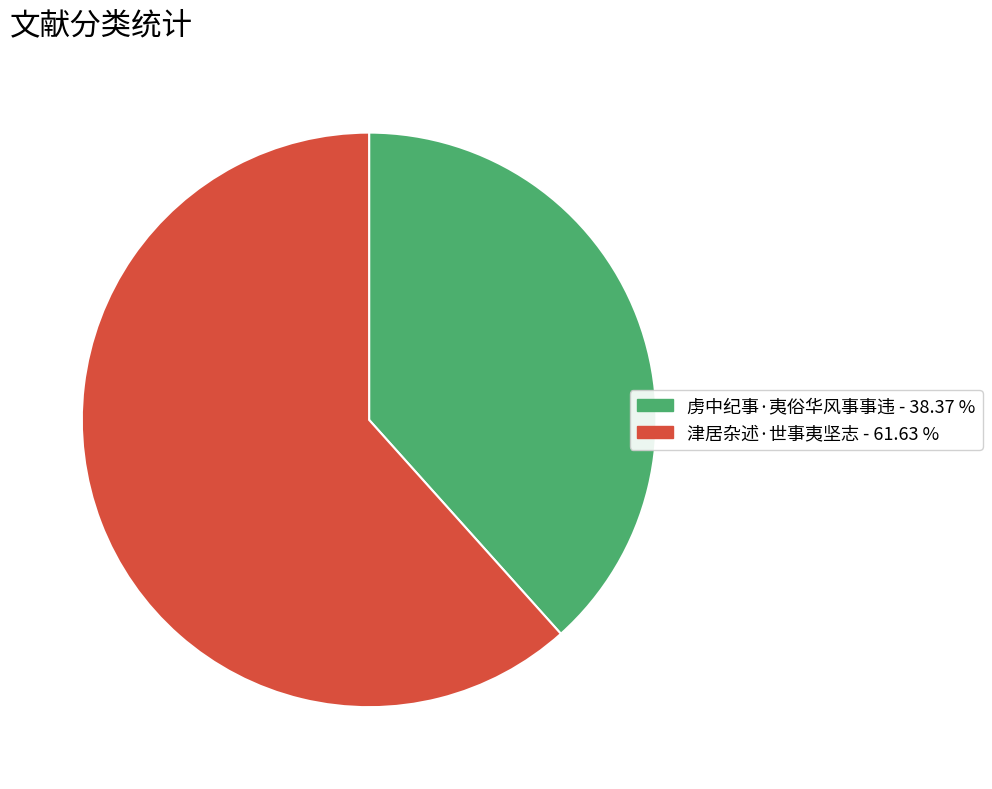

The 虏中纪事·夷俗华风事事违 slice represents 27% of the pie. True or false?

False